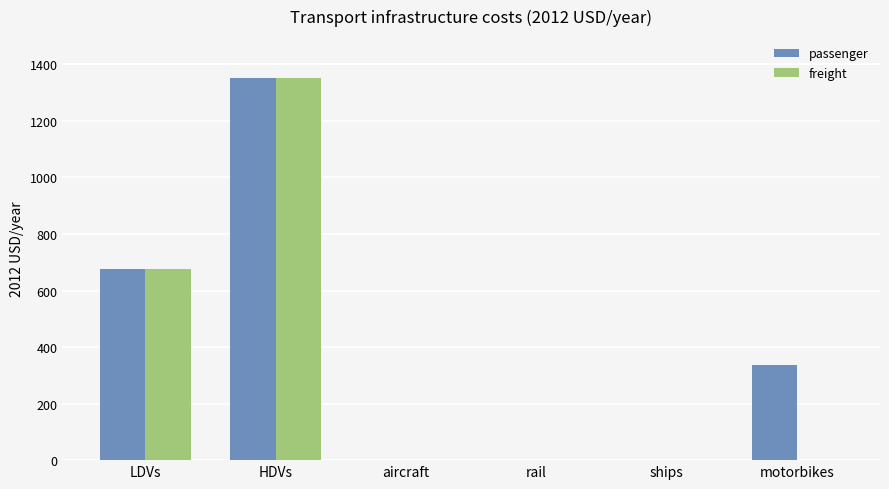

The passenger series shows 0.0 at rail. True or false?

True